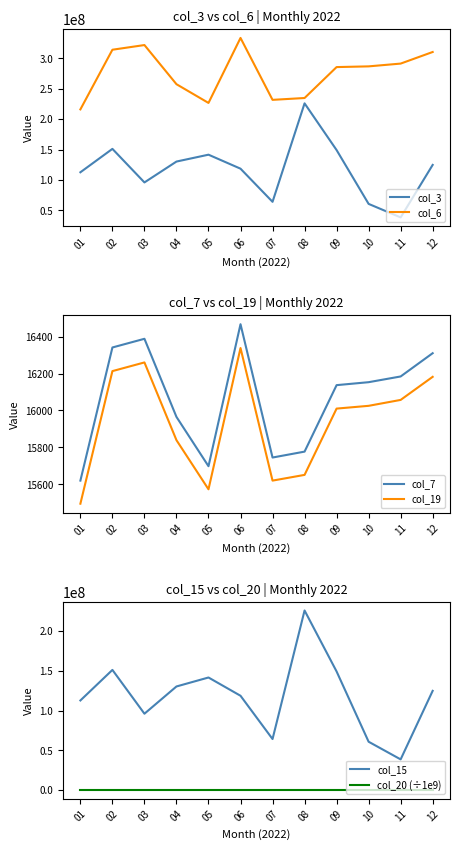

In col_3, how many points are higher than both neighbors (excluding endpoints)?

3